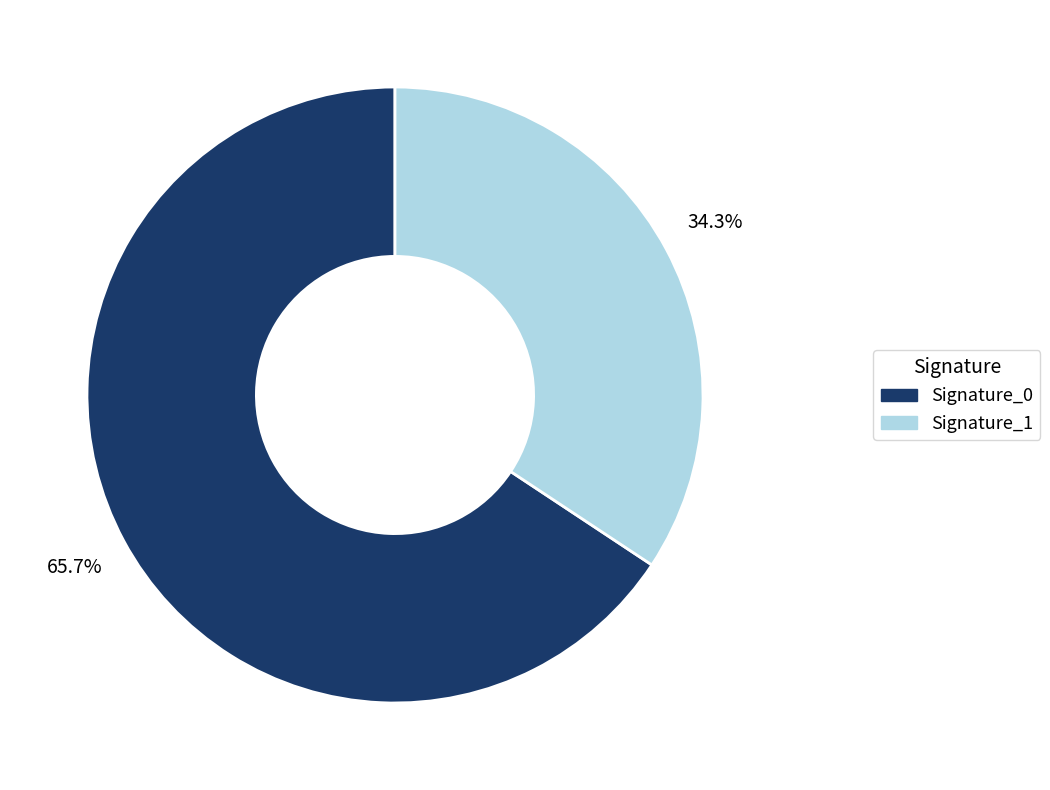

What percentage is NOT represented by Signature_0?

34.3%